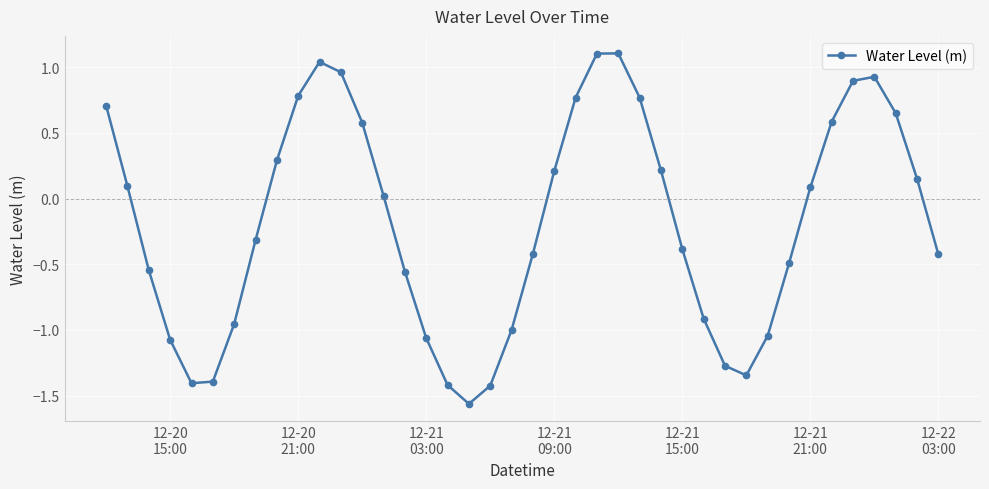

True or false: the data has more than 0 interior local peaks.

True